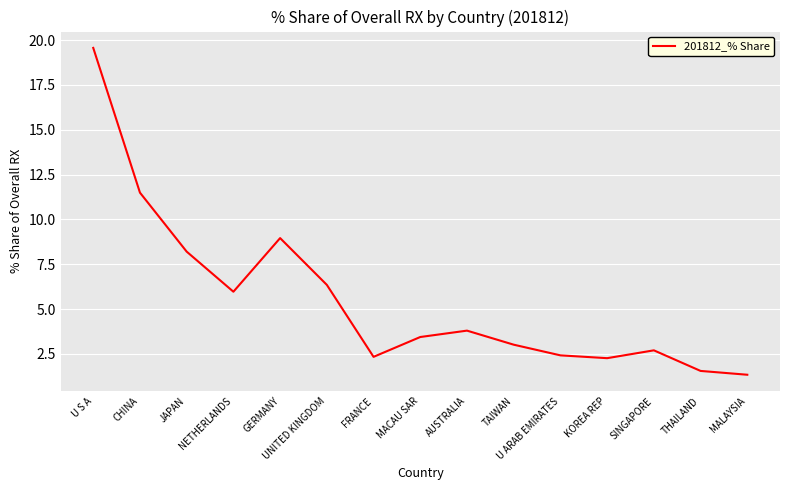

At which category does the chart reach its minimum across all series?

MALAYSIA